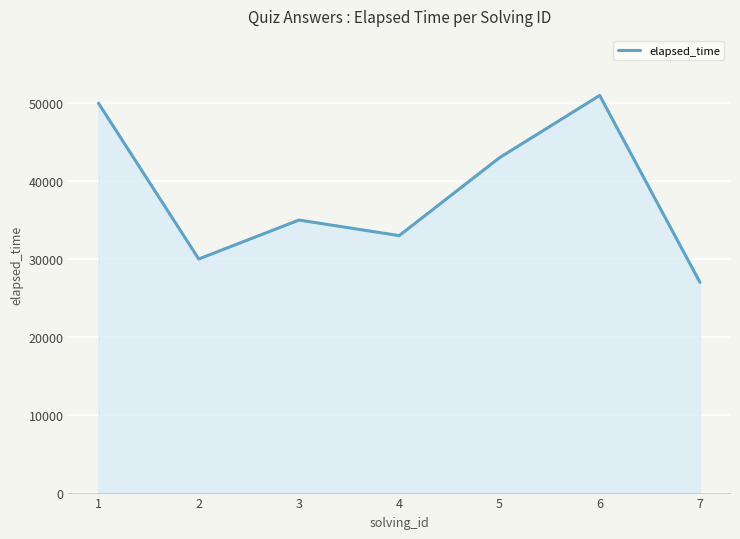

Which label corresponds to the largest value in the chart?

6